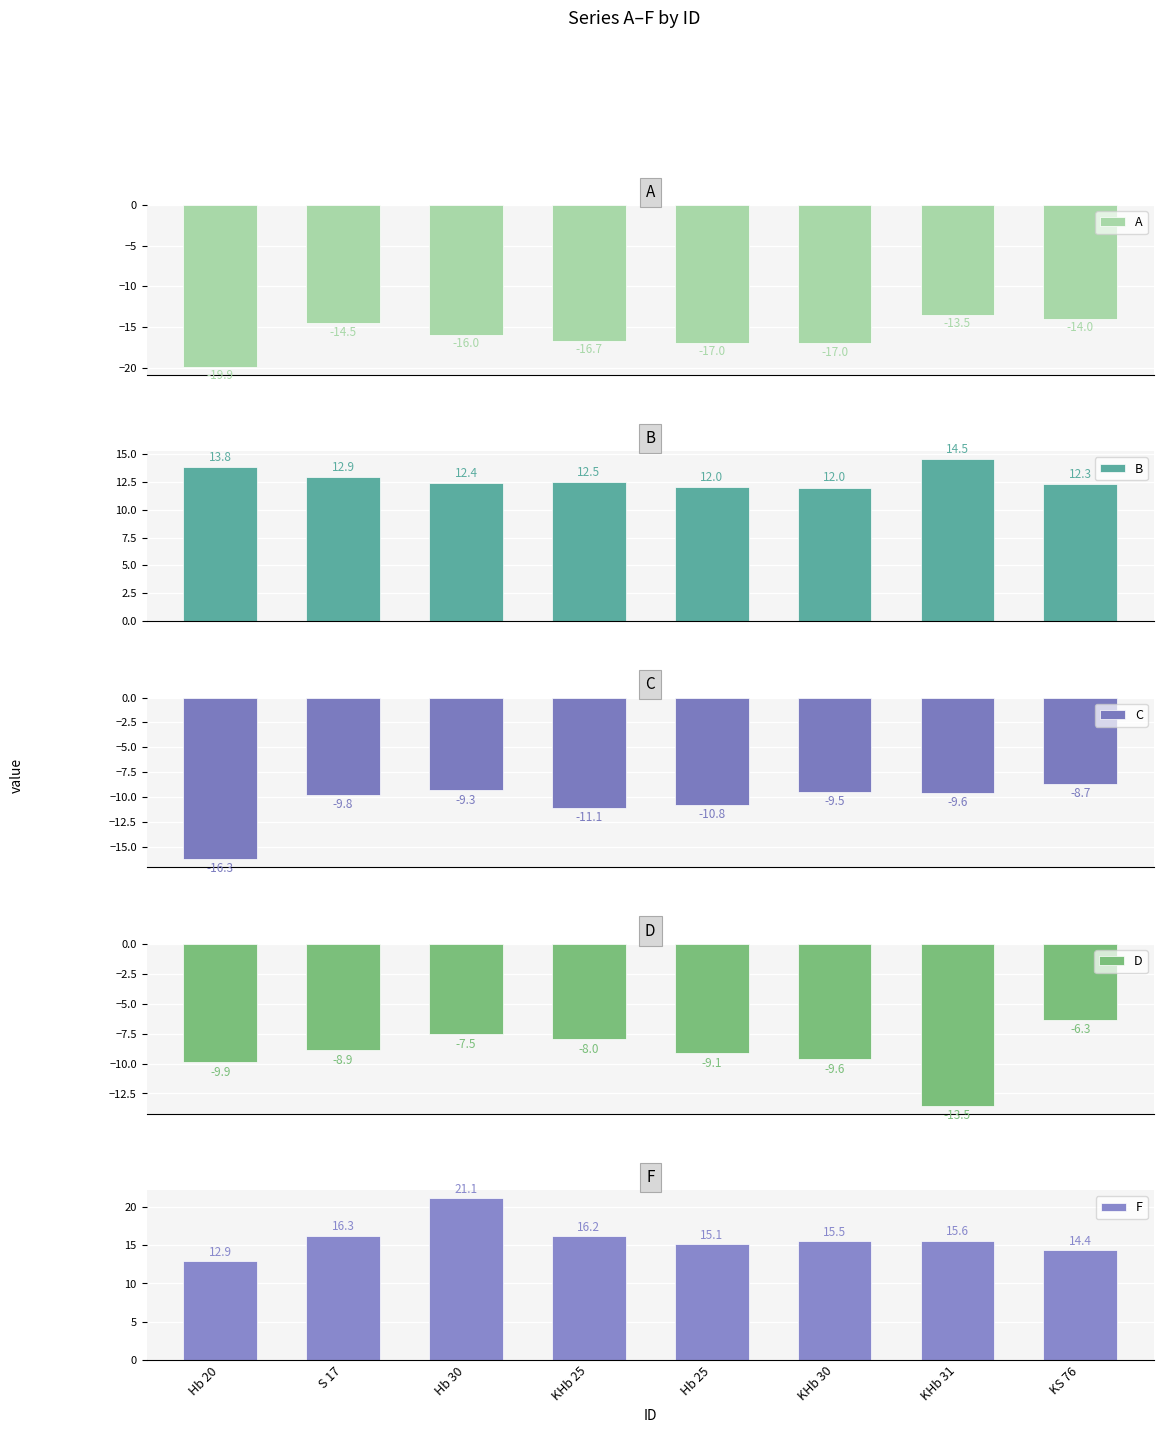

Does the chart contain any negative values?

Yes